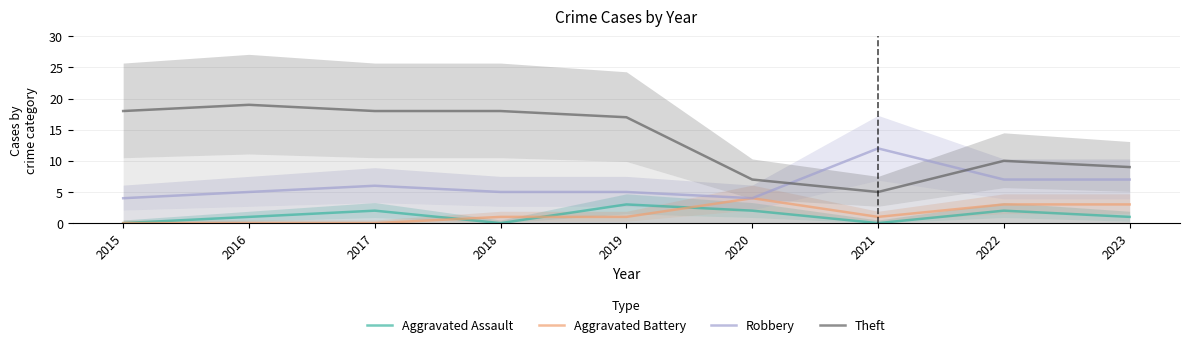

How many data points in Aggravated Assault are less than 1?

3